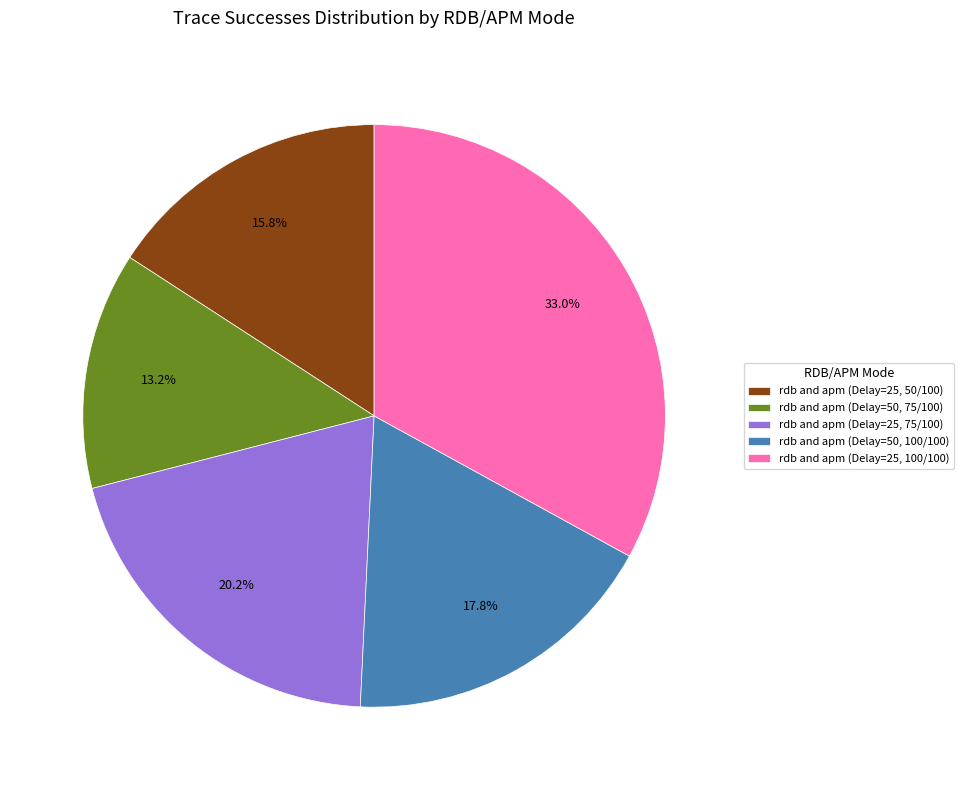

Which slice is the smallest?

rdb and apm (Delay=50, 75/100)